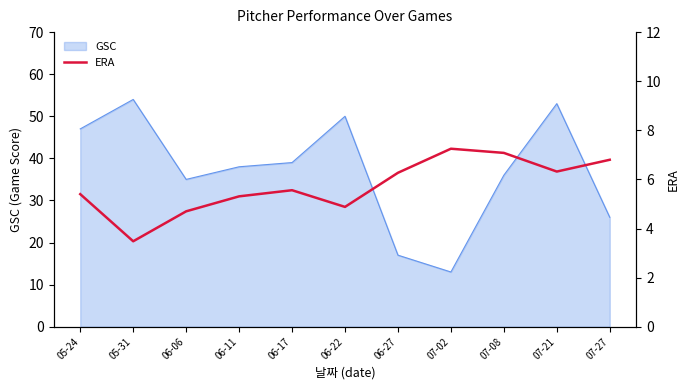

Which category has the lowest value in the GSC series?

07-02